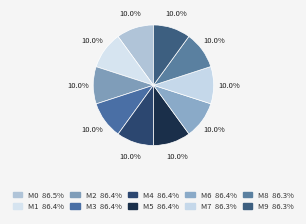

How many segments does this pie chart have?

10